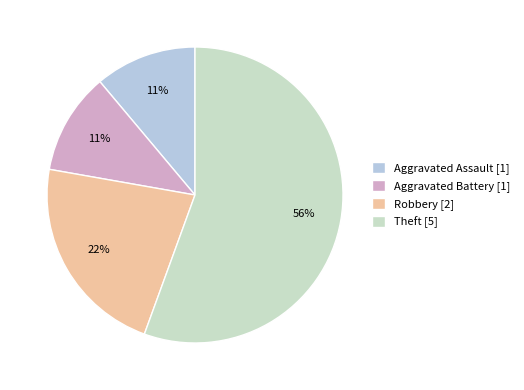

To the nearest percent, what is the combined percentage of Theft and Aggravated Assault?

67%